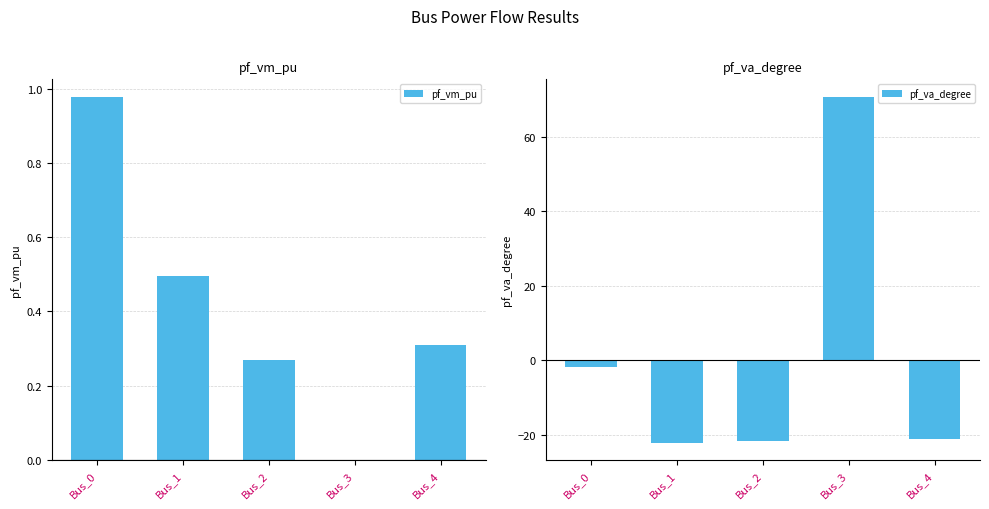

At which category does the chart reach its minimum across all series?

Bus_1